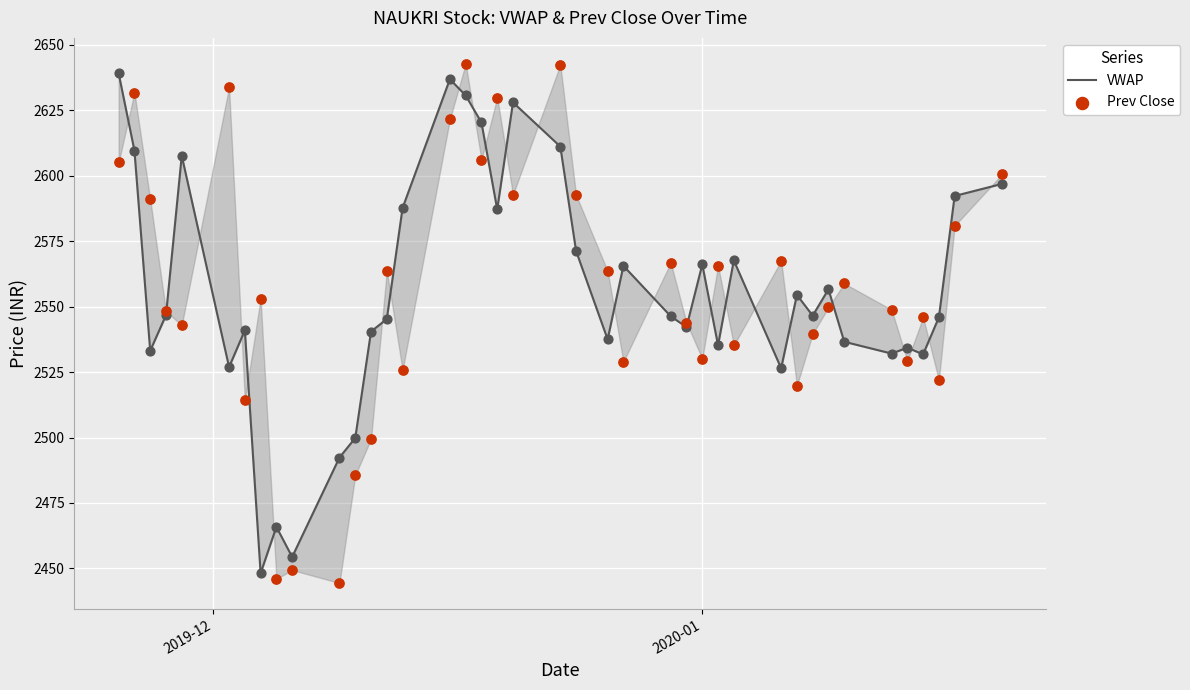

Which series contains the lowest Y value?

Prev Close